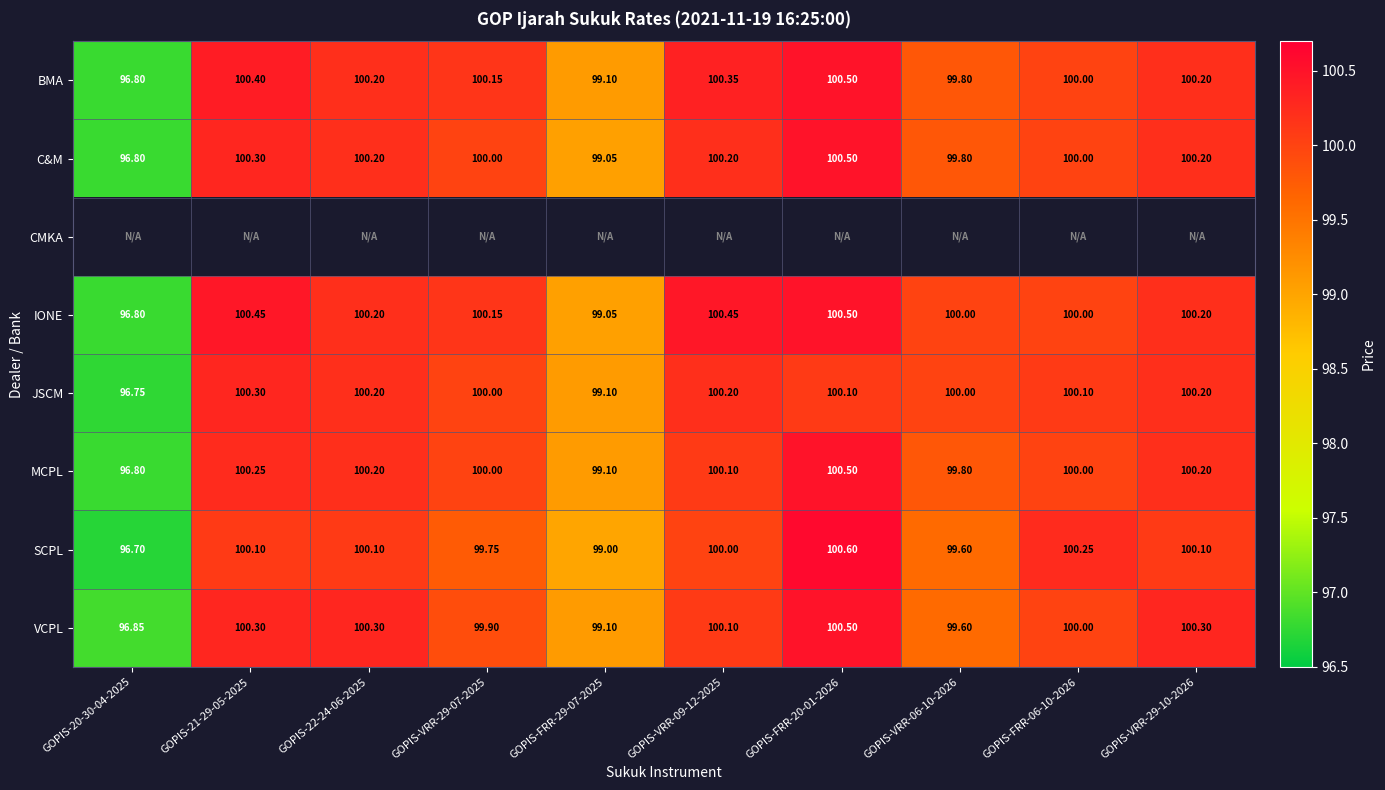

Which series changed the most between GOPIS-22-24-06-2025 and GOPIS-FRR-20-01-2026?

SCPL